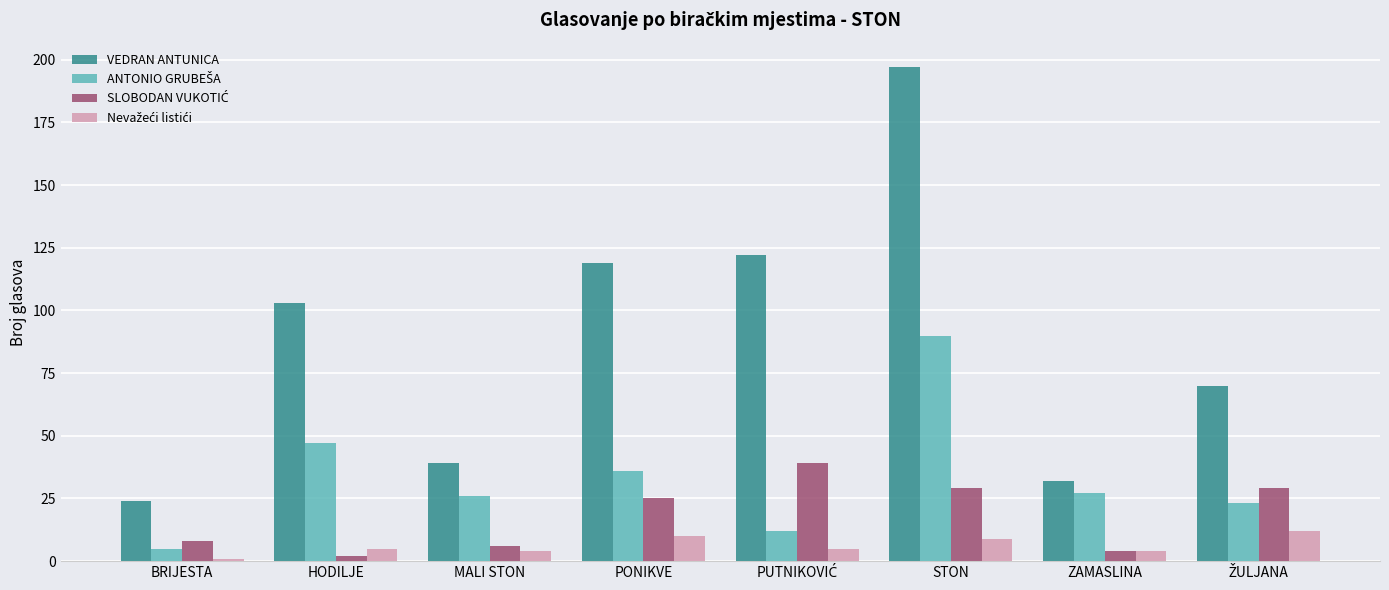

At which category is the sum across all series the highest?

STON